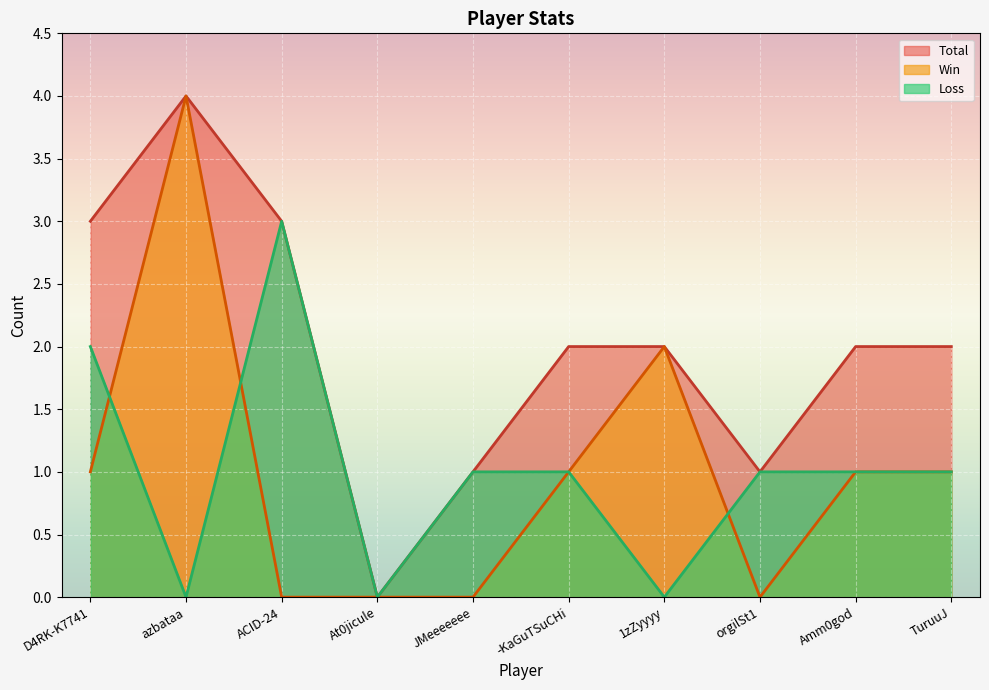

Where is the first local minimum for Win?

orgilSt1